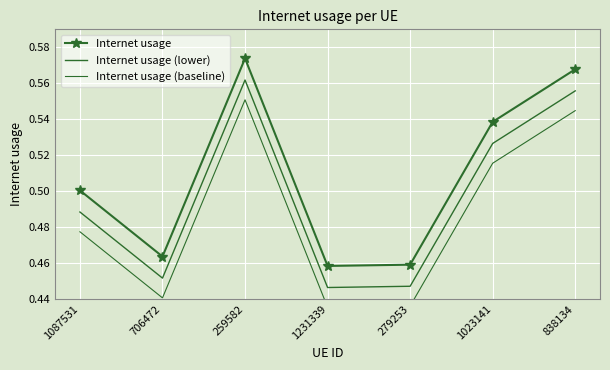

What is the highest value of the Internet usage (lower) series?

0.6